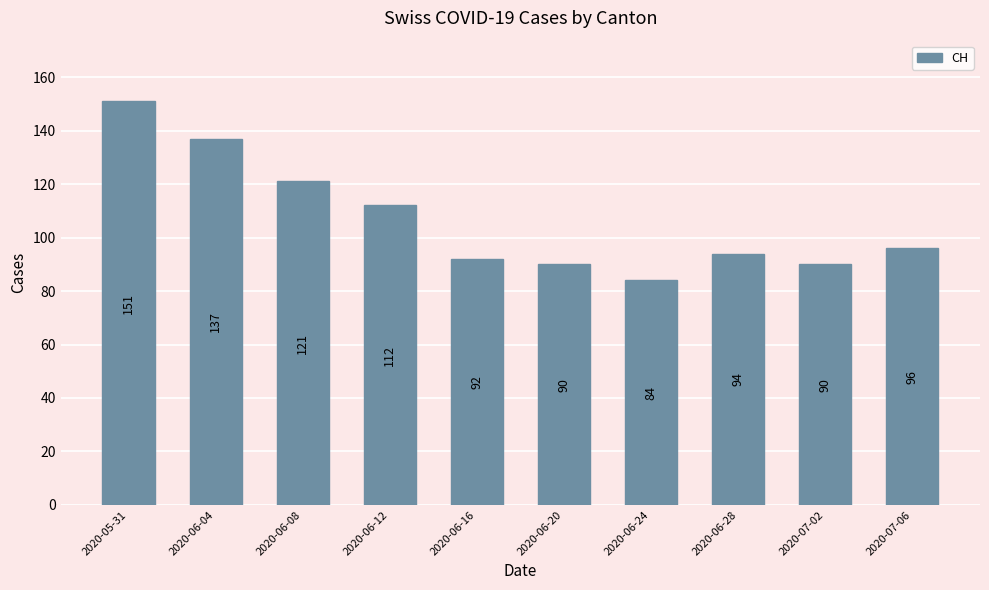

How many values are below 96?

5